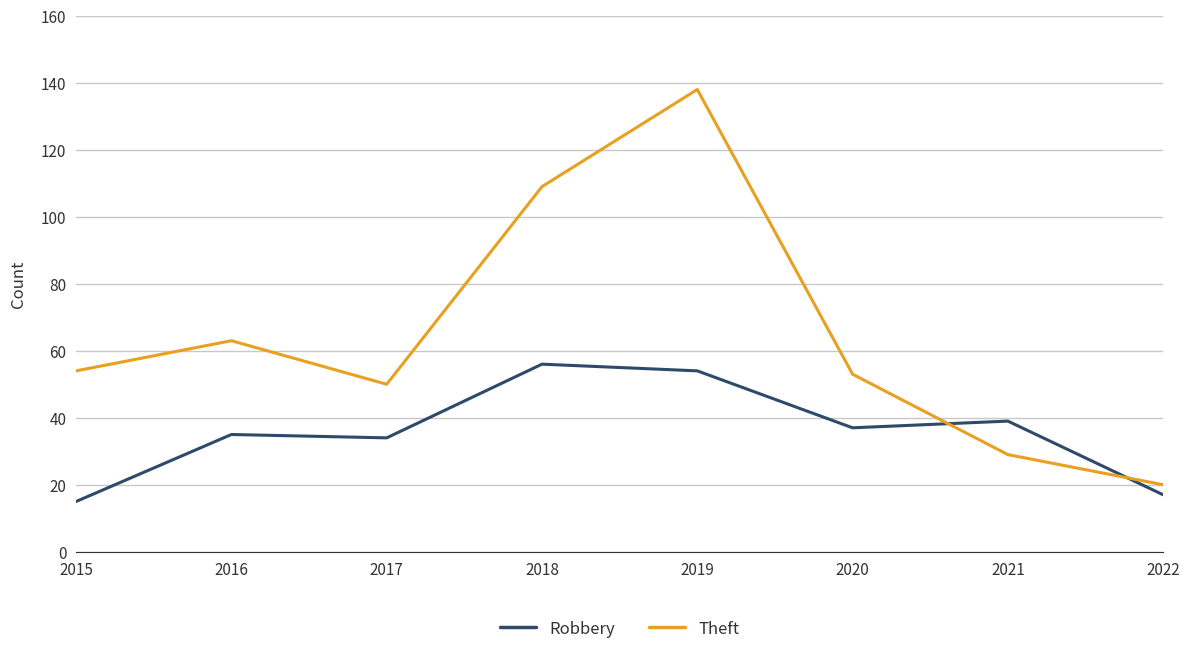

Which series changed the most between 2015 and 2017?

Robbery